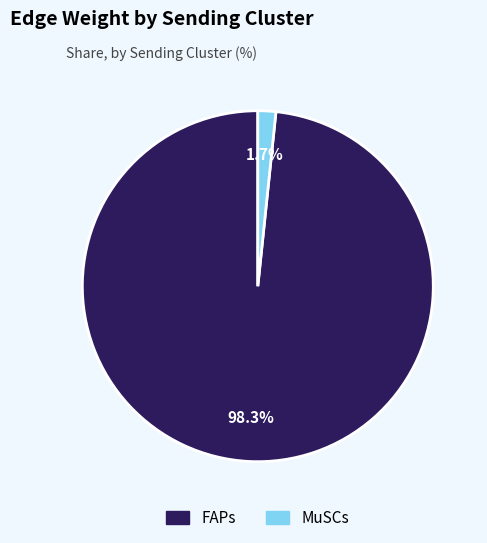

How many segments does this pie chart have?

2